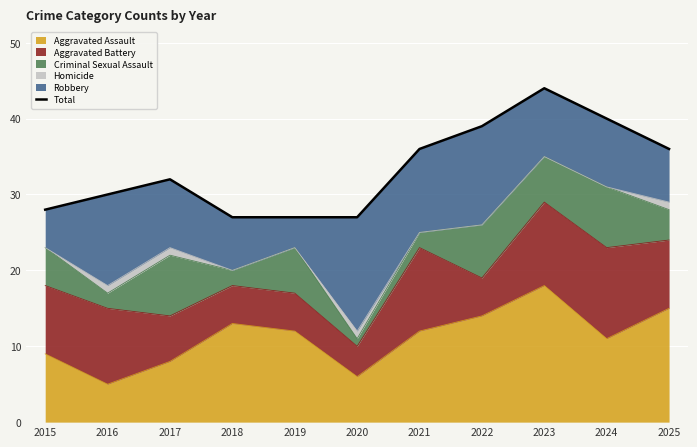

List the labels in order of value, largest first.

2023, 2024, 2022, 2021, 2025, 2017, 2016, 2015, 2018, 2019, 2020